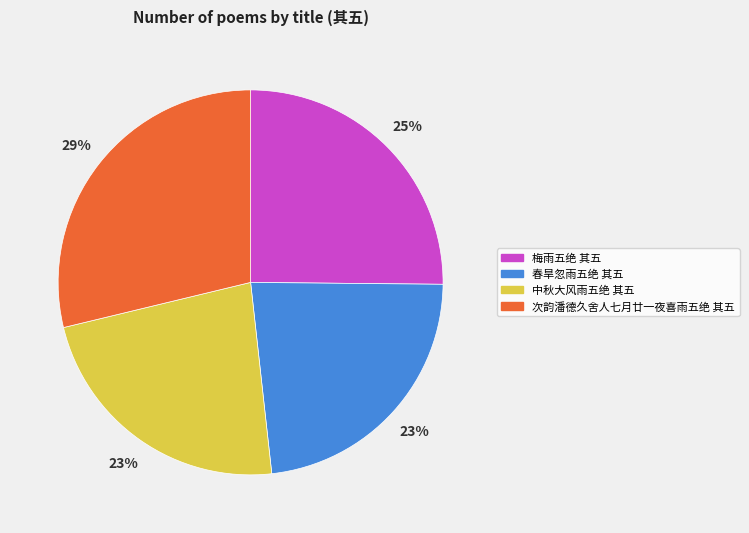

Do 春旱忽雨五绝 其五 and 梅雨五绝 其五 together represent more than half of the pie?

No